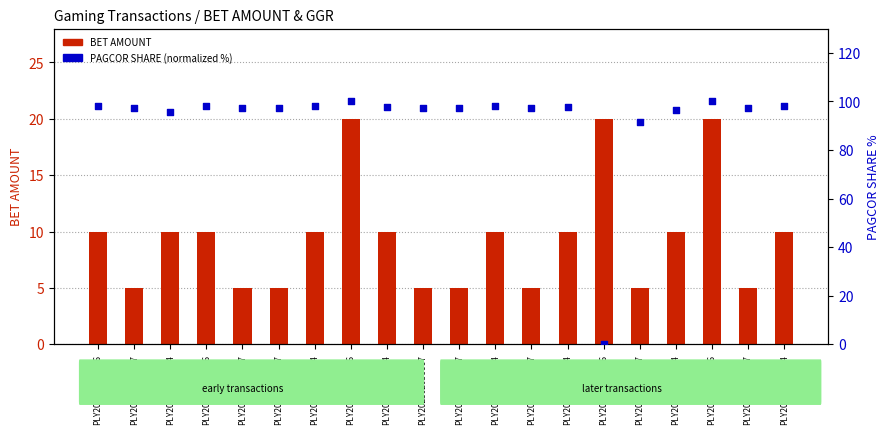

At which category is the sum across all series the highest?

PLY202301174386